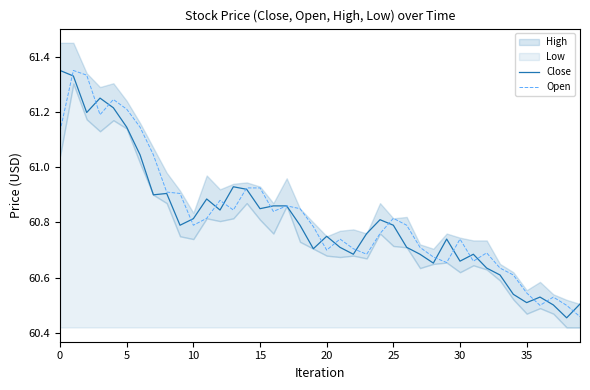

Where is Open nearest to the value 60?

39